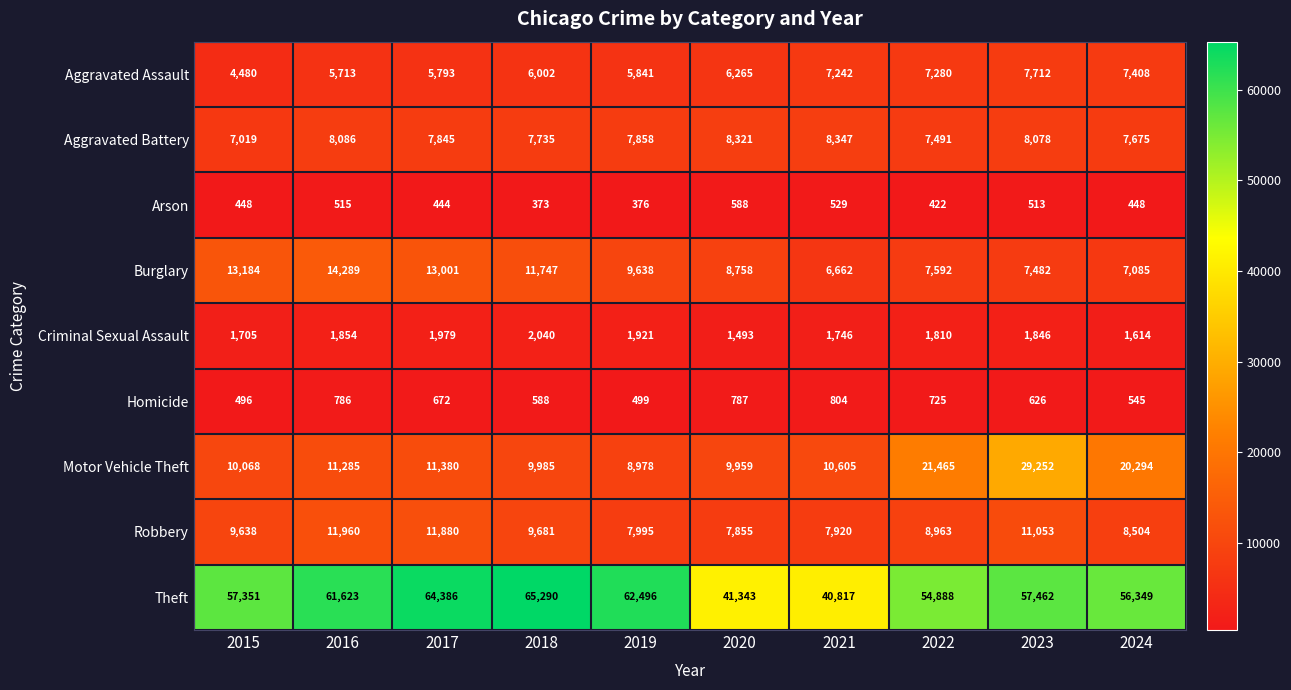

At which category does the chart reach its minimum across all series?

2018